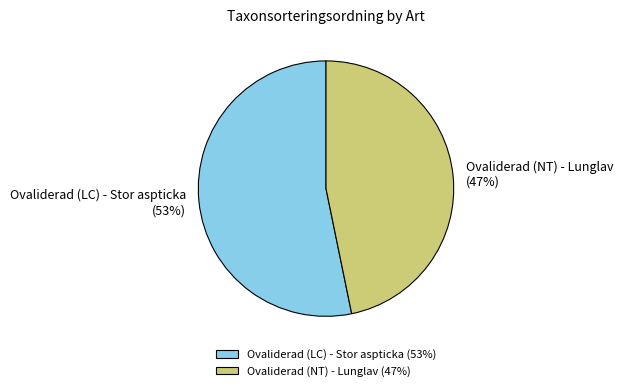

Which has a higher value, Ovaliderad (LC) - Stor aspticka or Ovaliderad (NT) - Lunglav?

Ovaliderad (LC) - Stor aspticka